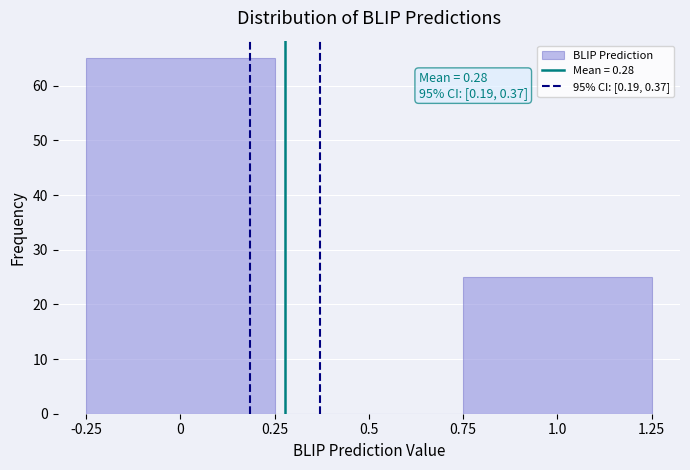

Over which range of the x-axis is the bar tallest?

-0.25 to 0.25